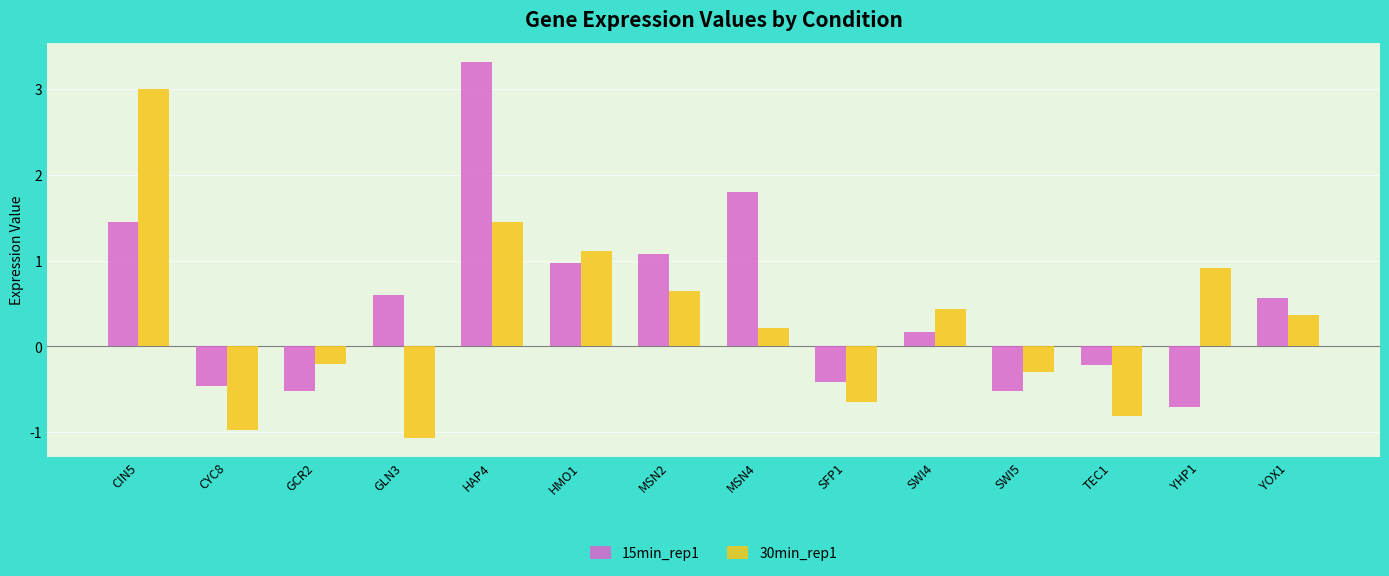

How many bars are there in total?

28